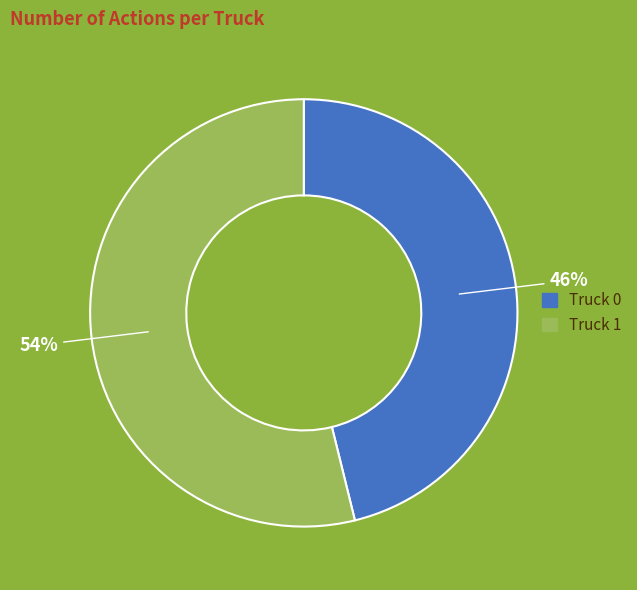

True or false: Truck 0 accounts for 32% of the total.

False